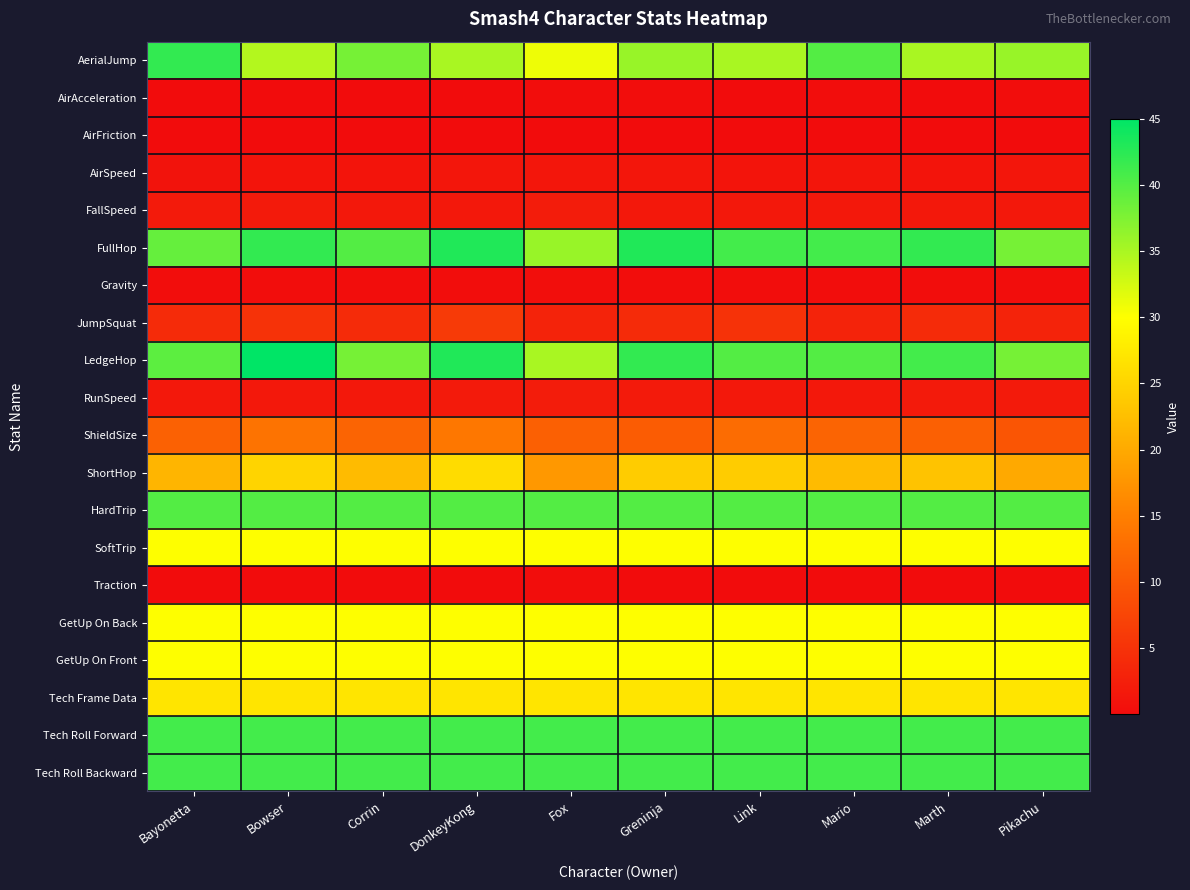

Reading left to right, transcribe all the data shown in this chart.

AerialJump: Bayonetta=42.0	Bowser=34.4	Corrin=38.0	DonkeyKong=35.0	Fox=31.0	Greninja=36.0	Link=35.0	Mario=40.0	Marth=35.0	Pikachu=36.0
AirAcceleration: Bayonetta=0.1	Bowser=0.1	Corrin=0.1	DonkeyKong=0.1	Fox=0.1	Greninja=0.1	Link=0.1	Mario=0.1	Marth=0.1	Pikachu=0.1
AirFriction: Bayonetta=0.0	Bowser=0.0	Corrin=0.0	DonkeyKong=0.0	Fox=0.0	Greninja=0.0	Link=0.0	Mario=0.0	Marth=0.0	Pikachu=0.0
AirSpeed: Bayonetta=1.0	Bowser=1.0	Corrin=1.0	DonkeyKong=1.2	Fox=1.4	Greninja=1.4	Link=1.1	Mario=1.1	Marth=1.1	Pikachu=1.3
FallSpeed: Bayonetta=1.8	Bowser=1.8	Corrin=1.5	DonkeyKong=1.6	Fox=2.1	Greninja=1.5	Link=1.6	Mario=1.5	Marth=1.5	Pikachu=1.6
FullHop: Bayonetta=39.0	Bowser=42.0	Corrin=40.0	DonkeyKong=43.0	Fox=36.0	Greninja=43.0	Link=41.0	Mario=41.0	Marth=42.0	Pikachu=38.0
Gravity: Bayonetta=0.1	Bowser=0.1	Corrin=0.1	DonkeyKong=0.1	Fox=0.2	Greninja=0.1	Link=0.1	Mario=0.1	Marth=0.1	Pikachu=0.1
JumpSquat: Bayonetta=4.0	Bowser=5.0	Corrin=4.0	DonkeyKong=6.0	Fox=3.0	Greninja=4.0	Link=5.0	Mario=3.0	Marth=4.0	Pikachu=3.0
LedgeHop: Bayonetta=39.5	Bowser=45.0	Corrin=38.0	DonkeyKong=43.0	Fox=35.0	Greninja=42.0	Link=40.0	Mario=40.0	Marth=41.0	Pikachu=38.0
RunSpeed: Bayonetta=1.6	Bowser=1.5	Corrin=1.6	DonkeyKong=1.8	Fox=2.0	Greninja=1.9	Link=1.5	Mario=1.6	Marth=1.8	Pikachu=1.9
ShieldSize: Bayonetta=11.1	Bowser=13.5	Corrin=11.5	DonkeyKong=14.0	Fox=11.0	Greninja=10.5	Link=12.5	Mario=11.5	Marth=11.0	Pikachu=9.5
ShortHop: Bayonetta=21.4	Bowser=25.0	Corrin=22.0	DonkeyKong=26.0	Fox=18.0	Greninja=24.0	Link=24.0	Mario=22.0	Marth=23.0	Pikachu=20.0
HardTrip: Bayonetta=40.0	Bowser=40.0	Corrin=40.0	DonkeyKong=40.0	Fox=40.0	Greninja=40.0	Link=40.0	Mario=40.0	Marth=40.0	Pikachu=40.0
SoftTrip: Bayonetta=30.0	Bowser=30.0	Corrin=30.0	DonkeyKong=30.0	Fox=30.0	Greninja=30.0	Link=30.0	Mario=30.0	Marth=30.0	Pikachu=30.0
Traction: Bayonetta=0.1	Bowser=0.1	Corrin=0.1	DonkeyKong=0.1	Fox=0.1	Greninja=0.1	Link=0.1	Mario=0.1	Marth=0.1	Pikachu=0.1
GetUp On Back: Bayonetta=30.0	Bowser=30.0	Corrin=30.0	DonkeyKong=30.0	Fox=30.0	Greninja=30.0	Link=30.0	Mario=30.0	Marth=30.0	Pikachu=30.0
GetUp On Front: Bayonetta=30.0	Bowser=30.0	Corrin=30.0	DonkeyKong=30.0	Fox=30.0	Greninja=30.0	Link=30.0	Mario=30.0	Marth=30.0	Pikachu=30.0
Tech Frame Data: Bayonetta=27.0	Bowser=27.0	Corrin=27.0	DonkeyKong=27.0	Fox=27.0	Greninja=27.0	Link=27.0	Mario=27.0	Marth=27.0	Pikachu=27.0
Tech Roll Forward: Bayonetta=41.0	Bowser=41.0	Corrin=41.0	DonkeyKong=41.0	Fox=41.0	Greninja=41.0	Link=41.0	Mario=41.0	Marth=41.0	Pikachu=41.0
Tech Roll Backward: Bayonetta=41.0	Bowser=41.0	Corrin=41.0	DonkeyKong=41.0	Fox=41.0	Greninja=41.0	Link=41.0	Mario=41.0	Marth=41.0	Pikachu=41.0